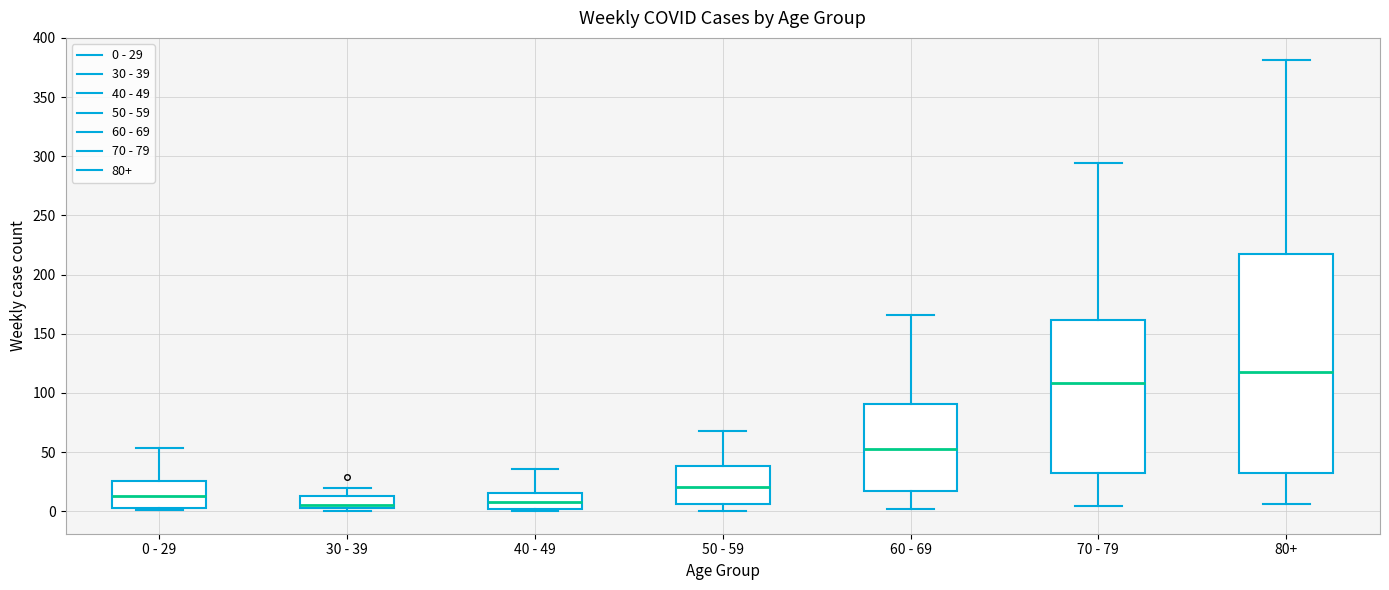

Reading left to right, read every box against the y-axis: the position of its median line, the range the box covers, and the ends of its whiskers. The values are not printed on the chart, so give them approximately, as read against the axis.

0 - 29: median 15, box 5 to 25, whiskers 0 to 55
30 - 39: median 5 (just above the box's lower edge), box 5 to 15, whiskers 0 to 20
40 - 49: median 10, box 0 to 15, whiskers 0 (just below the box's lower edge) to 35
50 - 59: median 20, box 5 to 40, whiskers 0 to 70
60 - 69: median 55, box 15 to 90, whiskers 0 to 165
70 - 79: median 110, box 30 to 160, whiskers 5 to 295
80+: median 120, box 30 to 215, whiskers 5 to 380